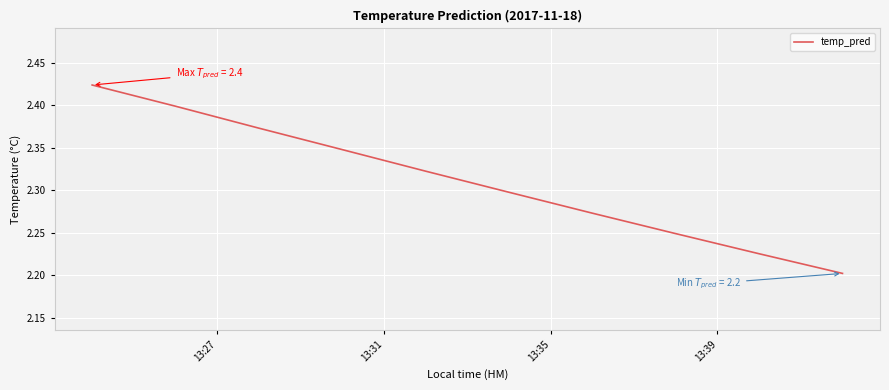

Which label corresponds to the largest value in the chart?

13:27